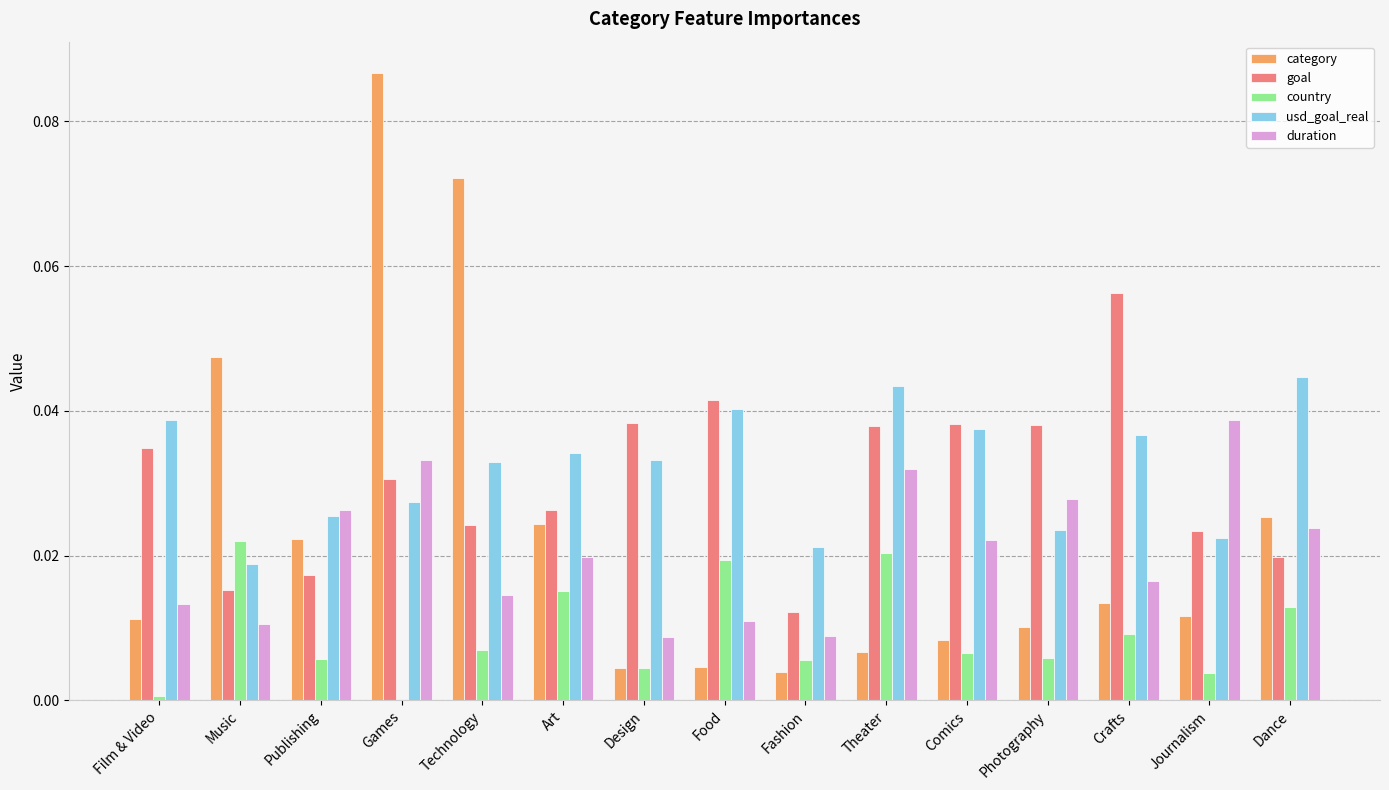

At which category is the sum across all series the highest?

Games